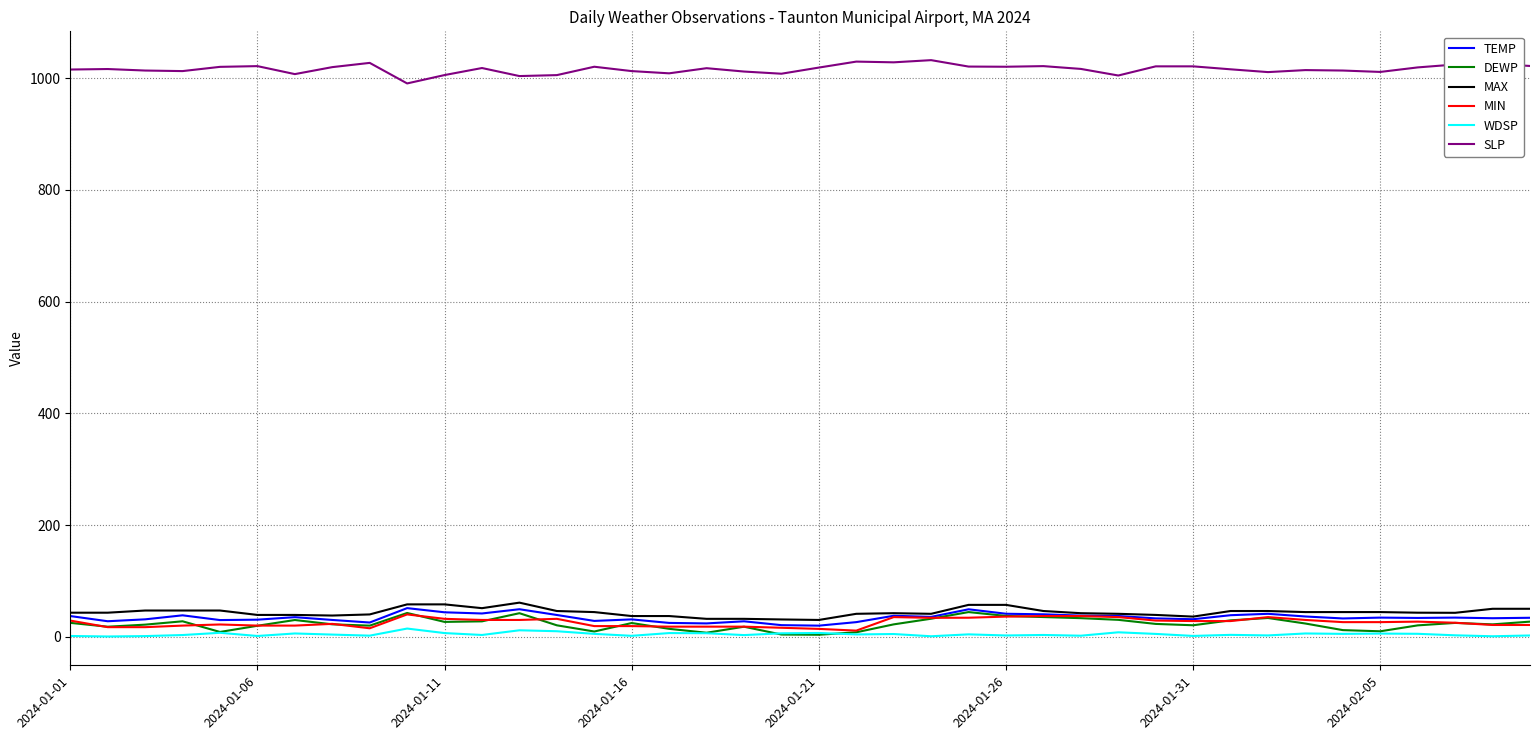

Which series has the largest total across all categories?

SLP